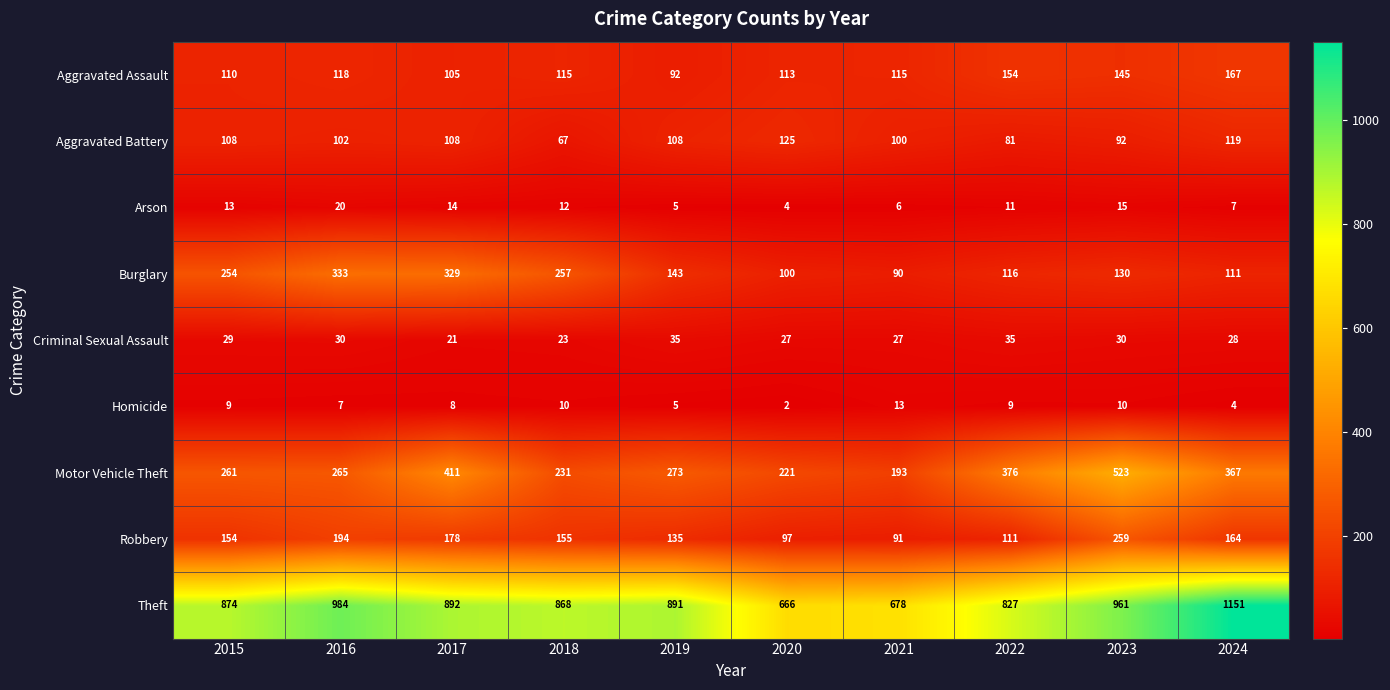

At which category does the chart reach its minimum across all series?

2020